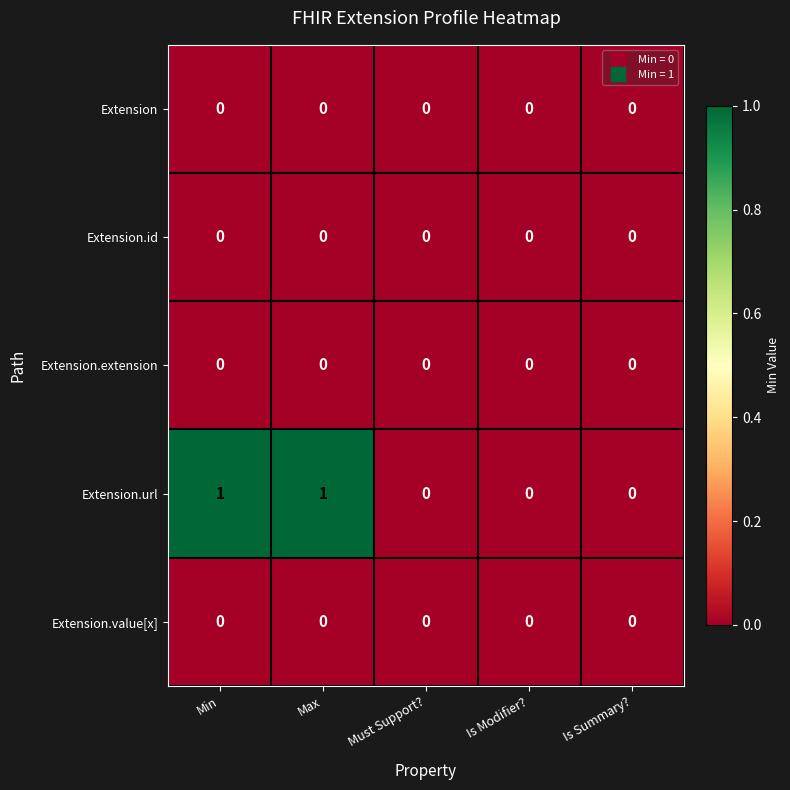

How many data points does each series have?

5